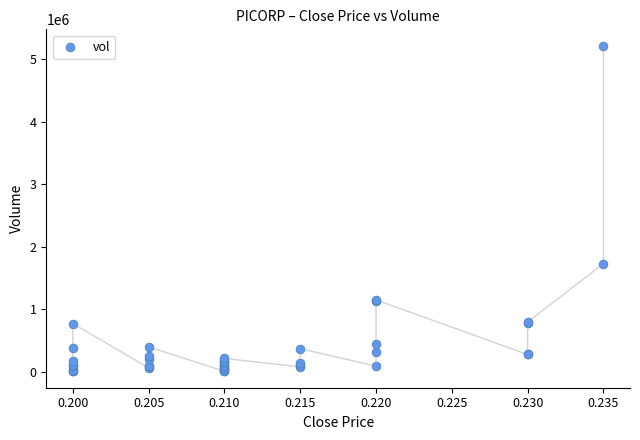

What Y value in the scatter plot is closest to 2611250?

1728800